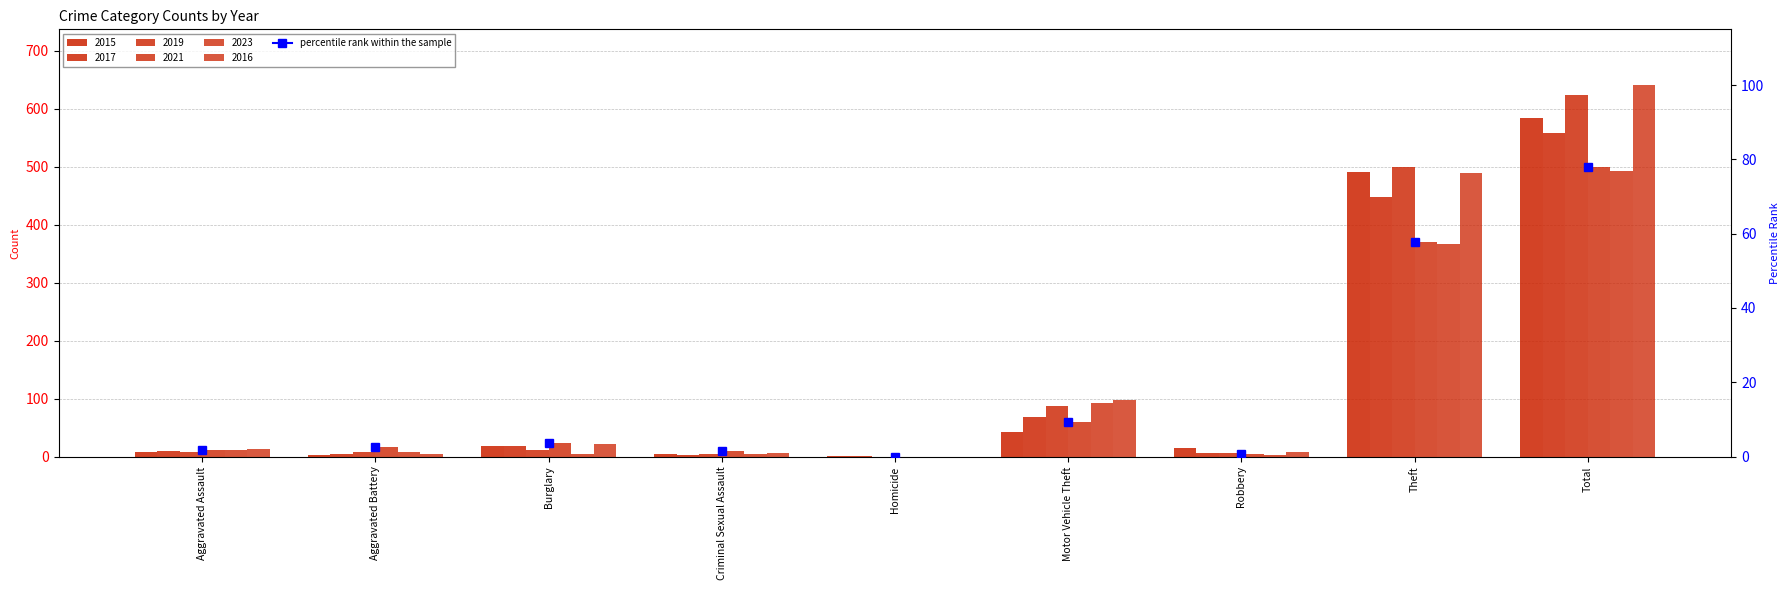

What is the maximum value shown in the chart?

641